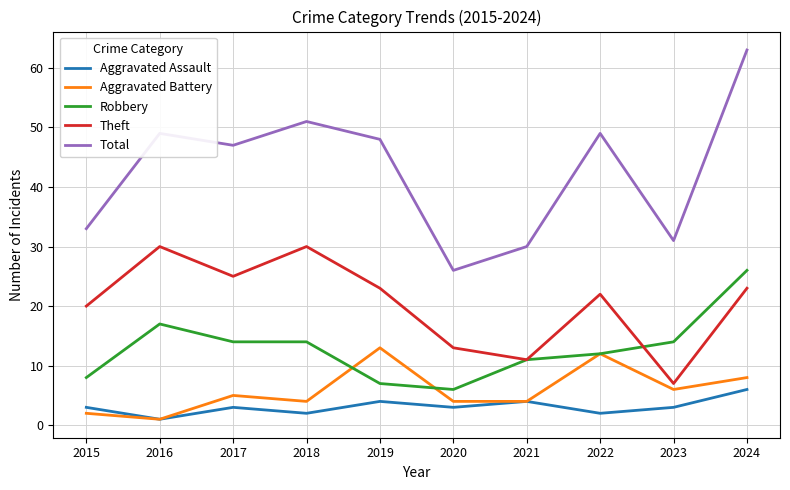

True or false: Robbery has a value of 6 at 2024.

False